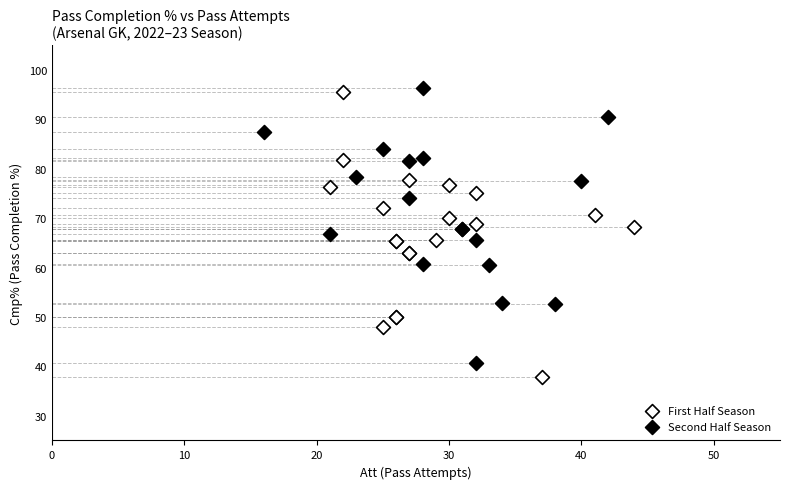

What are all the series names shown in the legend?

First Half Season, Second Half Season